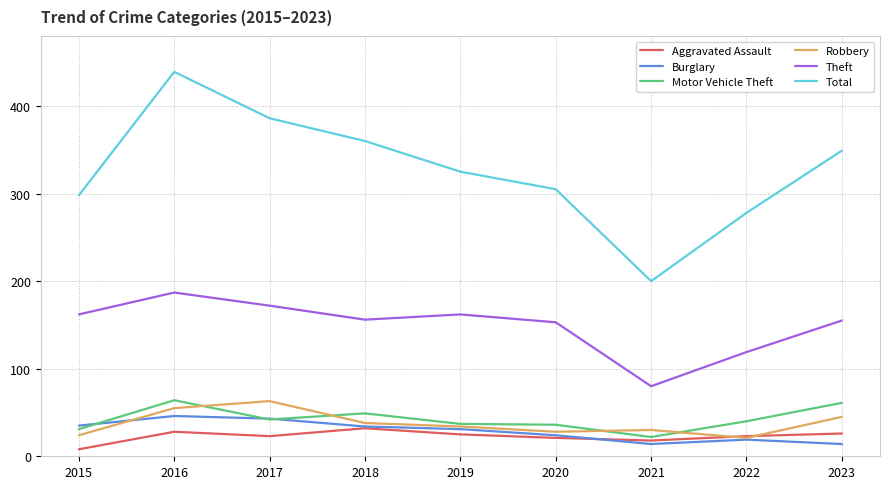

What is the minimum value shown in the chart?

8